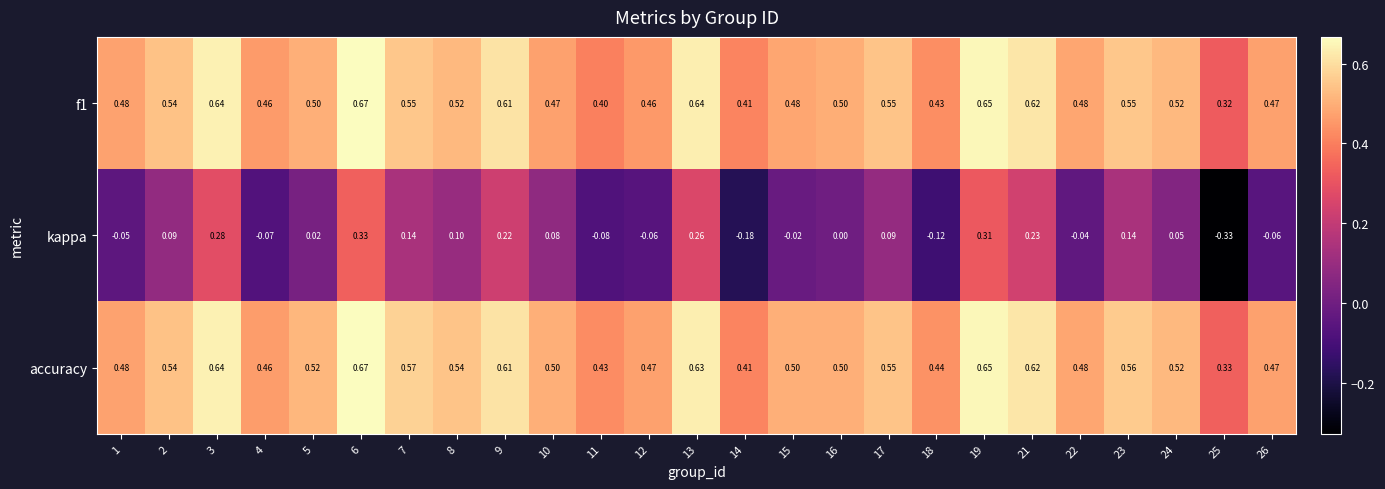

Which series has the largest range (max minus min)?

kappa